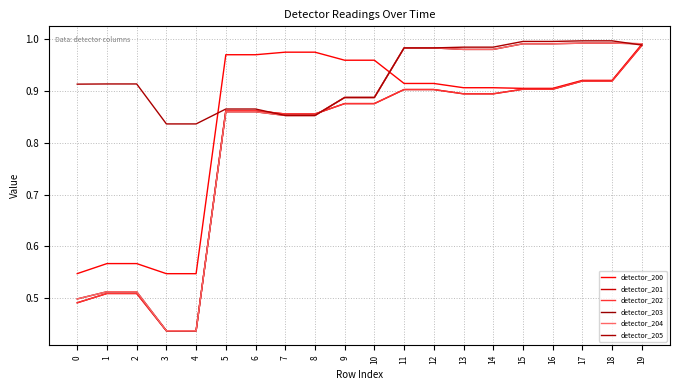

At how many categories does at least one series exceed 0?

20